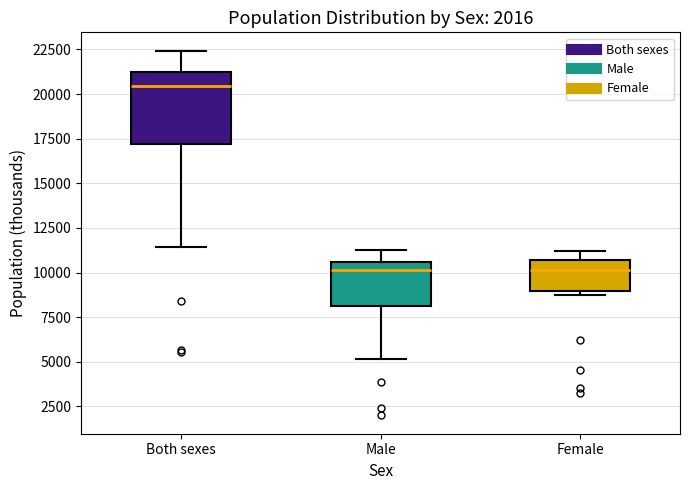

Reading left to right, transcribe this box plot: for each box, give where its median line is, the range the box spans, and where its two whiskers end, as read against the y-axis. The values are not printed on the chart, so give them approximately, as read against the axis.

Both sexes: median 20500, box 17000 to 21000, whiskers 11500 to 22500
Male: median 10000, box 8000 to 10500, whiskers 5000 to 11500
Female: median 10000, box 9000 to 10500, whiskers 8500 to 11000